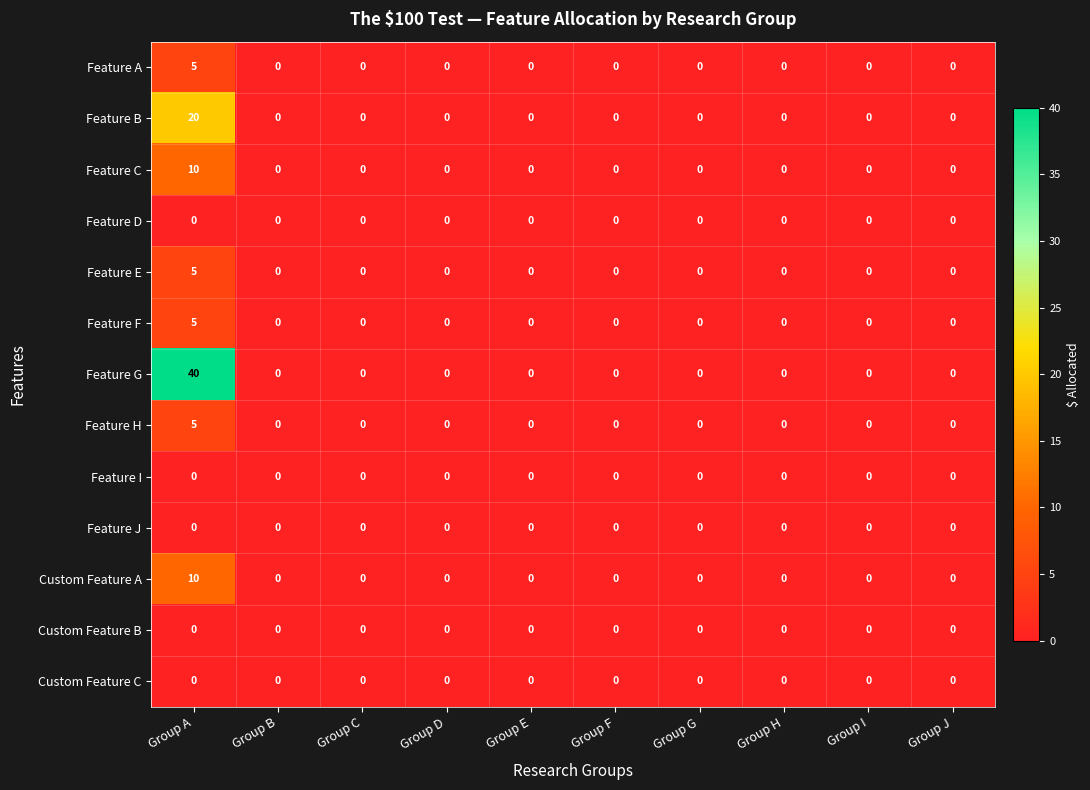

Count the Feature H values in the range 0 to 1.

9